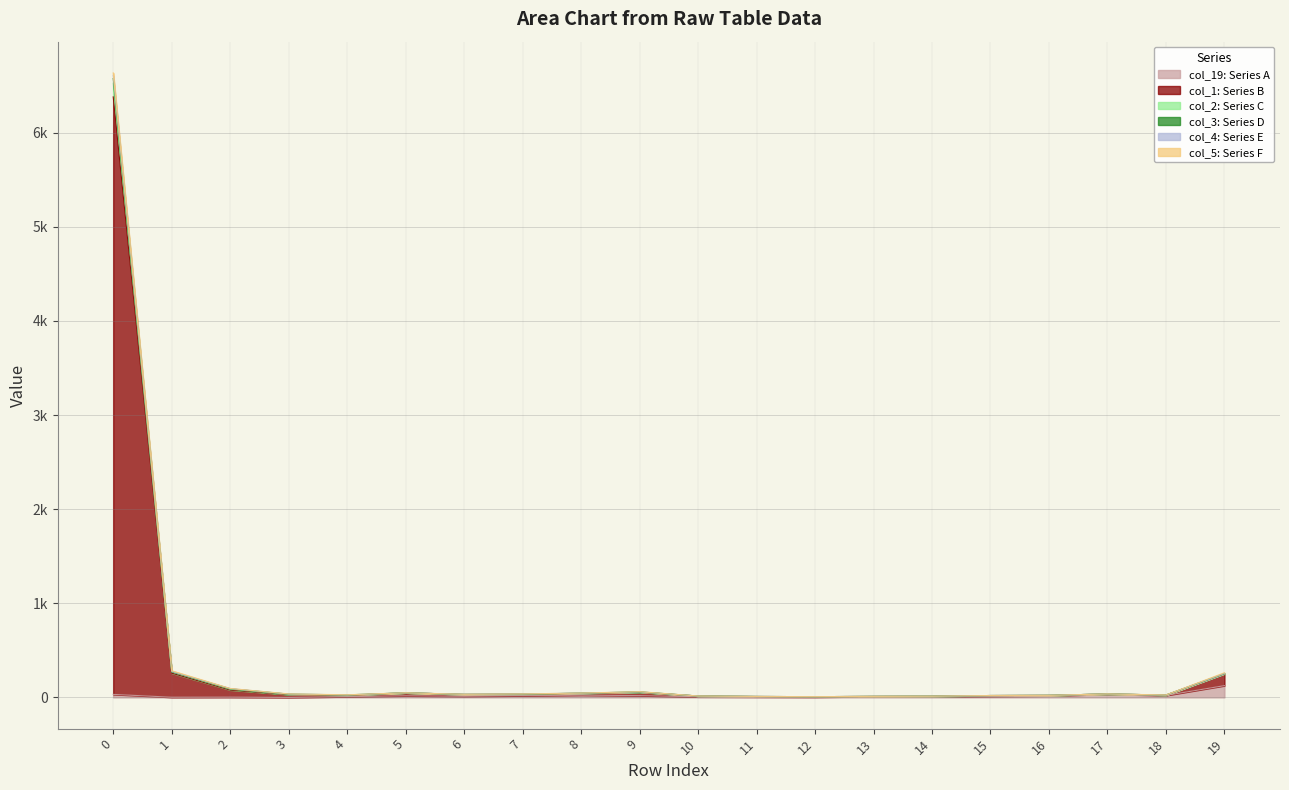

At which label does col_3 reach its minimum?

12